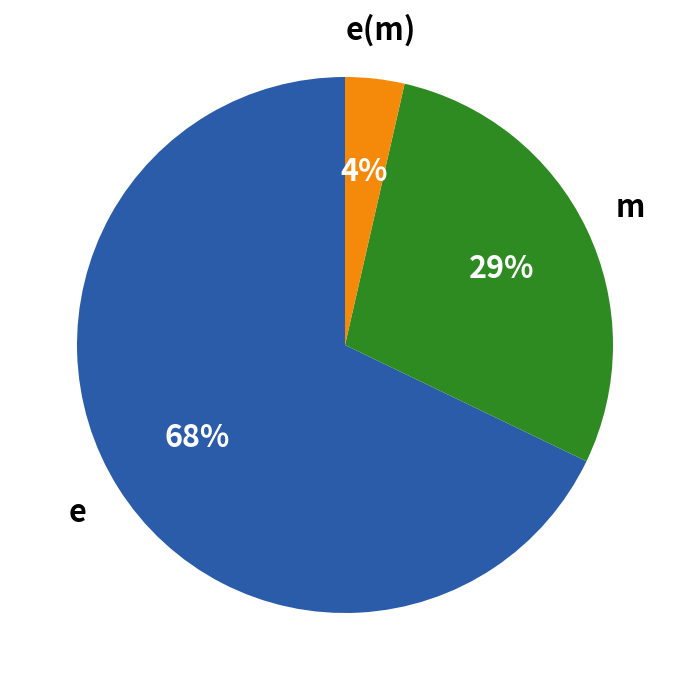

What is the largest slice in the pie chart?

e